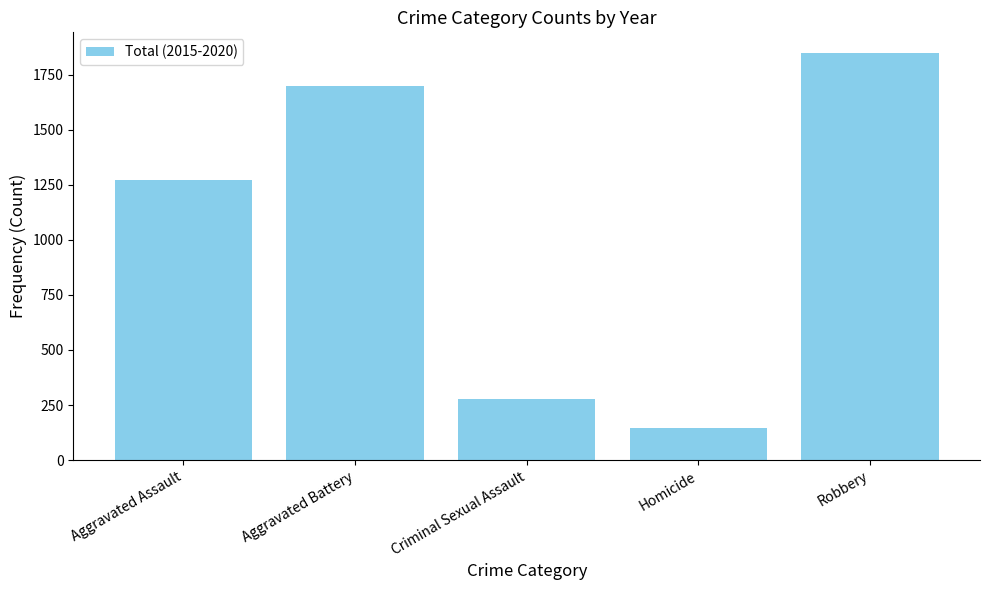

List the labels in order of value, smallest first.

Homicide, Criminal Sexual Assault, Aggravated Assault, Aggravated Battery, Robbery